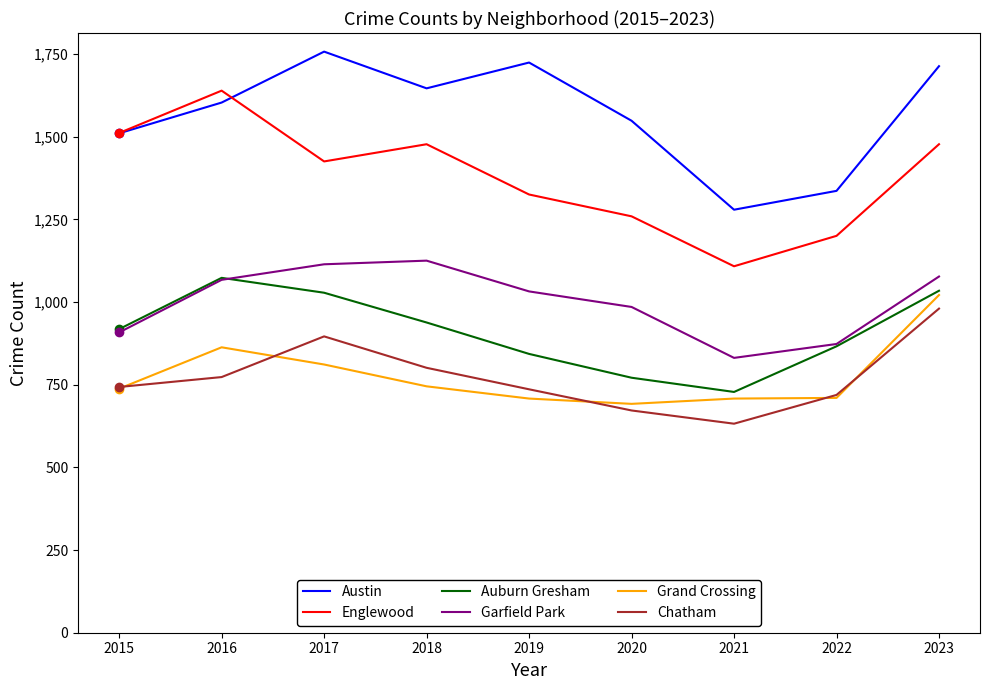

What is the highest value of the Garfield Park series?

1125